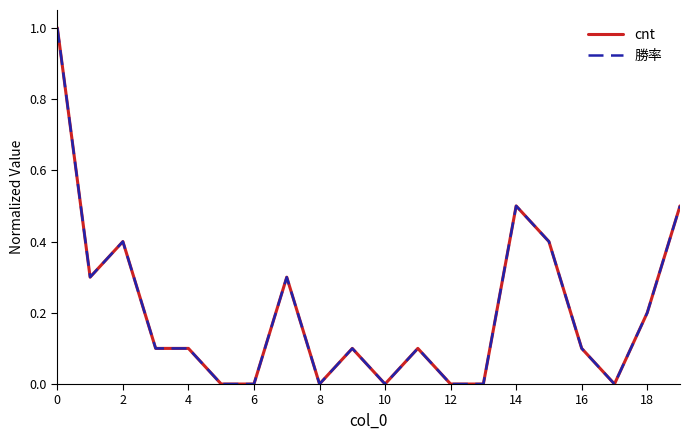

Rank the series by their average value, from lowest to highest.

cnt, 勝率